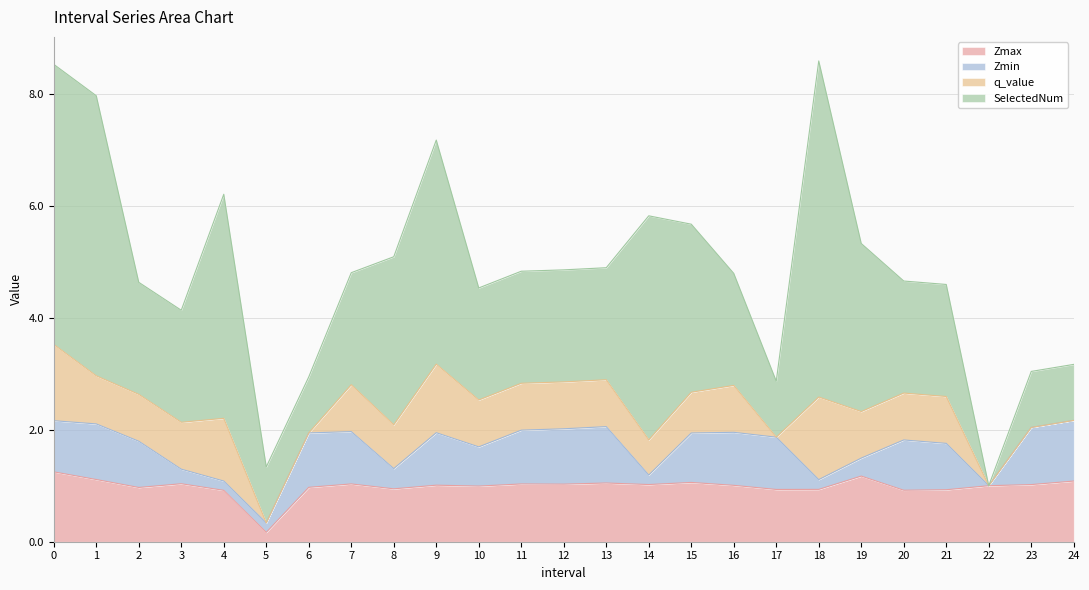

How many lines are shown in the chart?

4